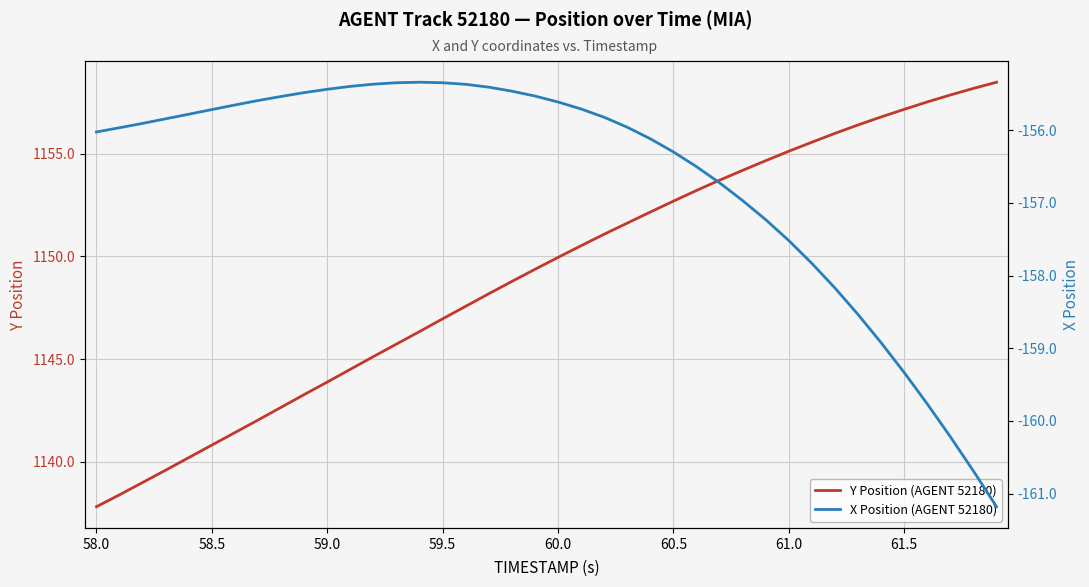

In X Position (AGENT 52180), how many points are higher than both neighbors (excluding endpoints)?

1